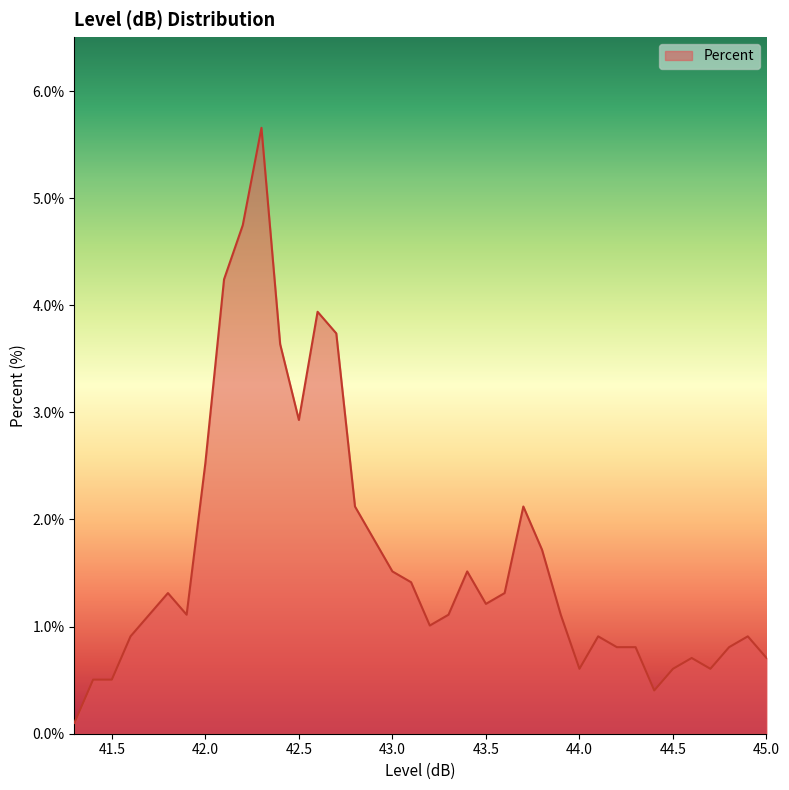

What is the greatest value displayed?

5.7